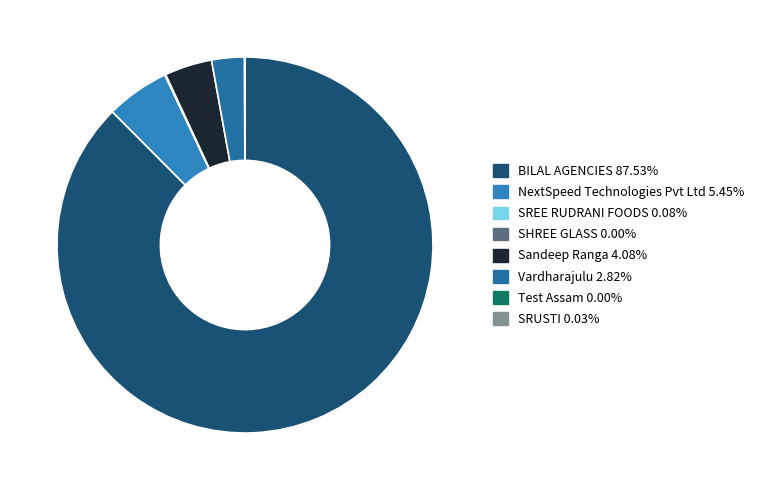

Which category has the biggest portion of the pie?

BILAL AGENCIES